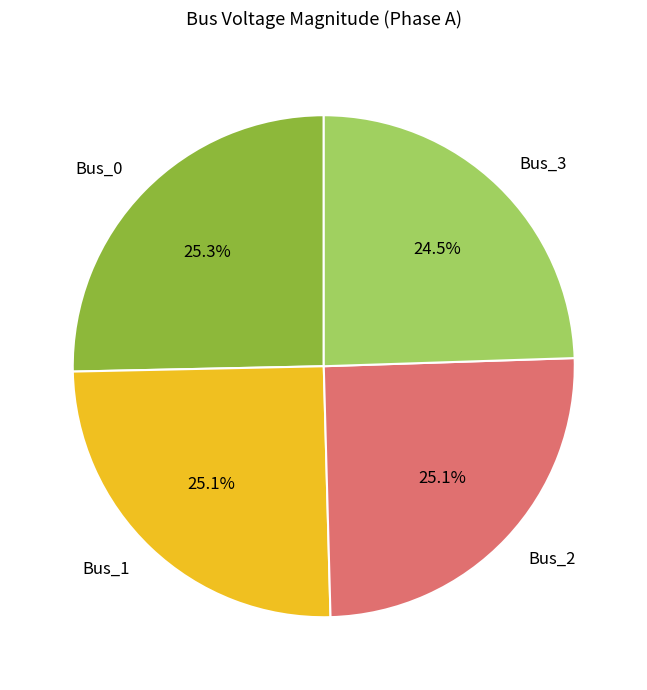

To the nearest percent, what portion does Bus_0 represent?

25%